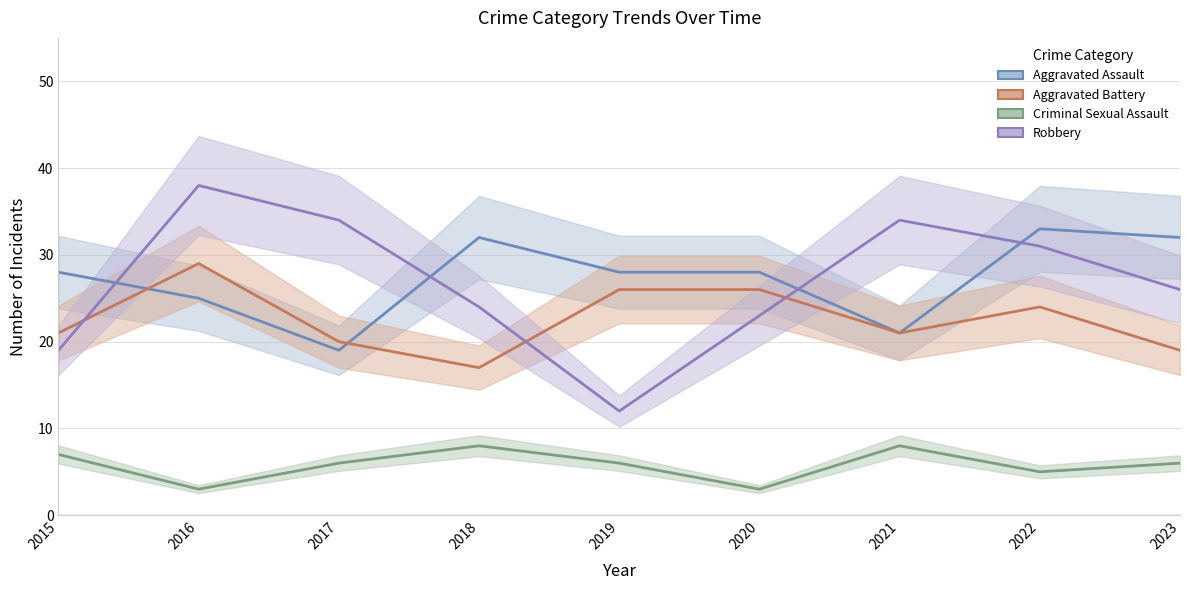

At which category does Robbery reach its first local valley?

2019